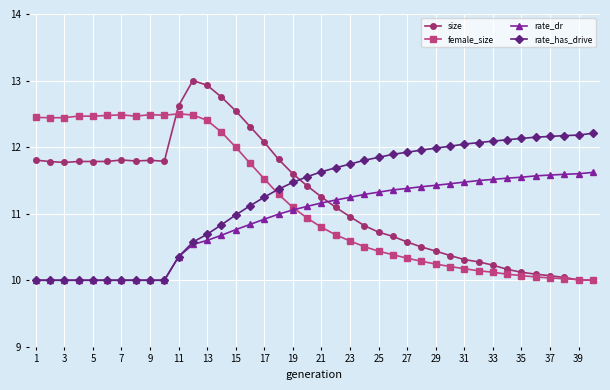

How many lines are shown in the chart?

4